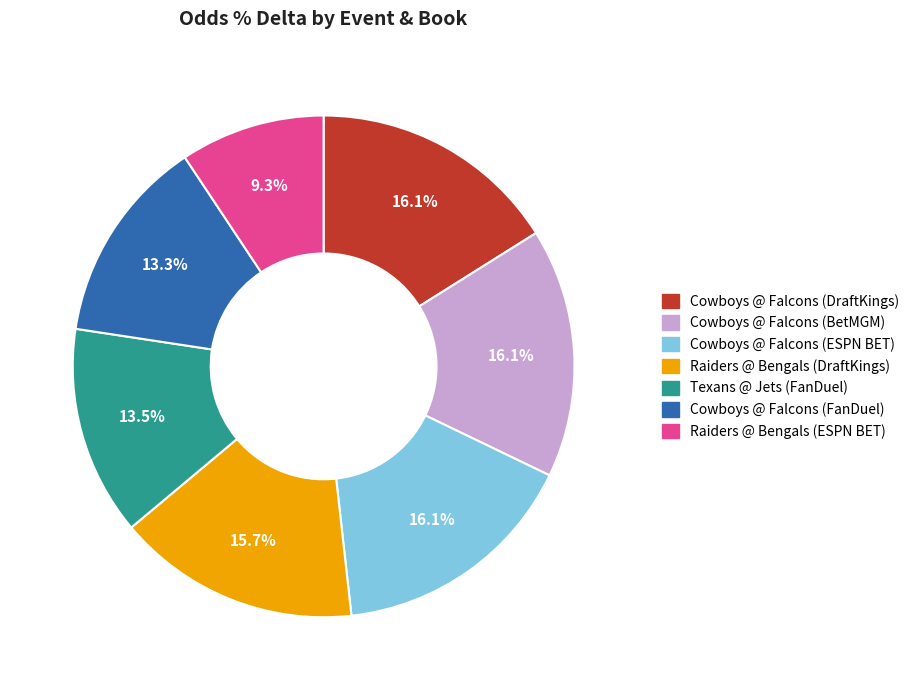

The Cowboys @ Falcons (ESPN BET) slice represents 10% of the pie. True or false?

False